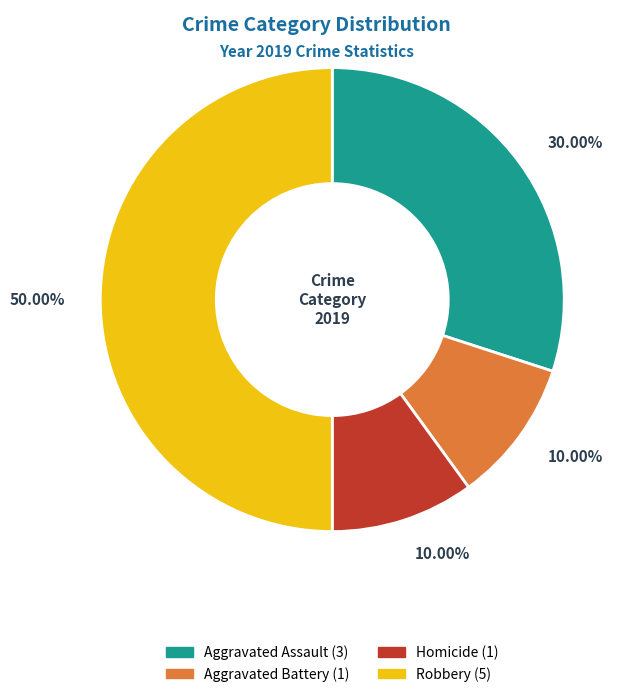

How many slices are in this pie chart?

4